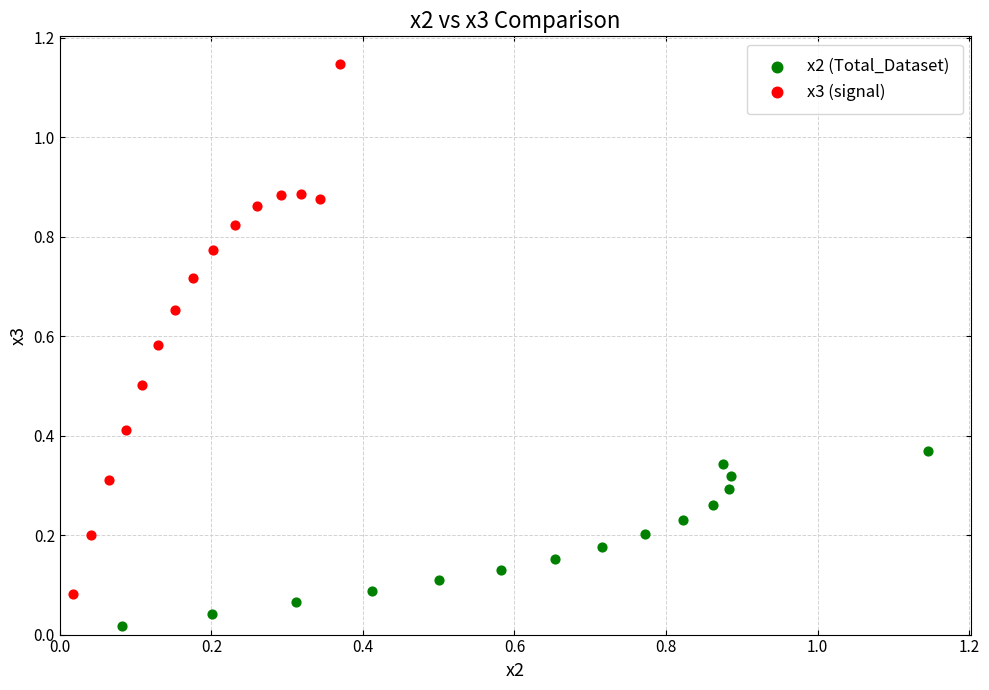

Which series contains the highest Y value?

x3 (signal)